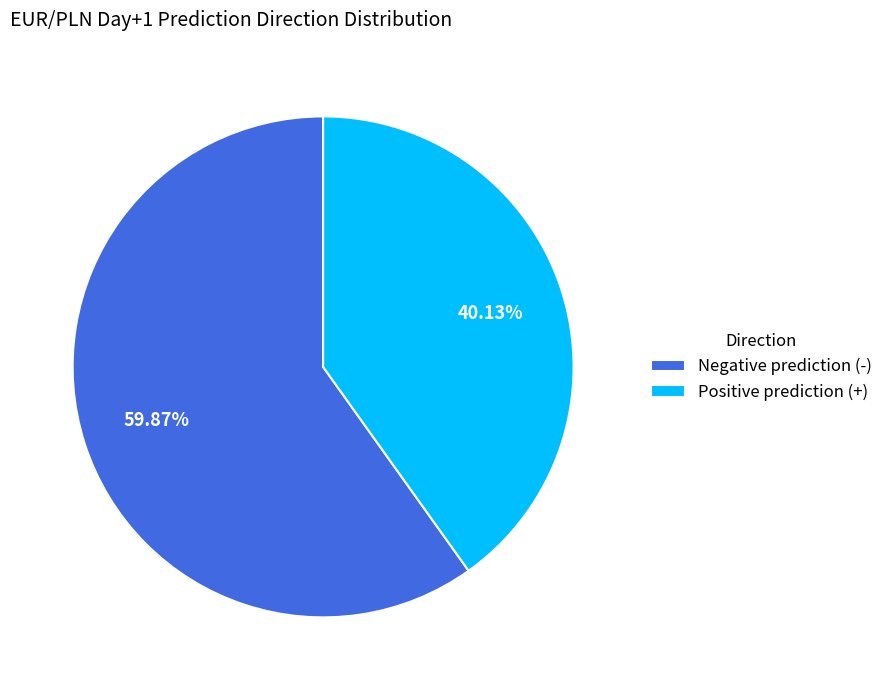

Combined, do Positive prediction (+) and Negative prediction (-) account for over 50%?

Yes